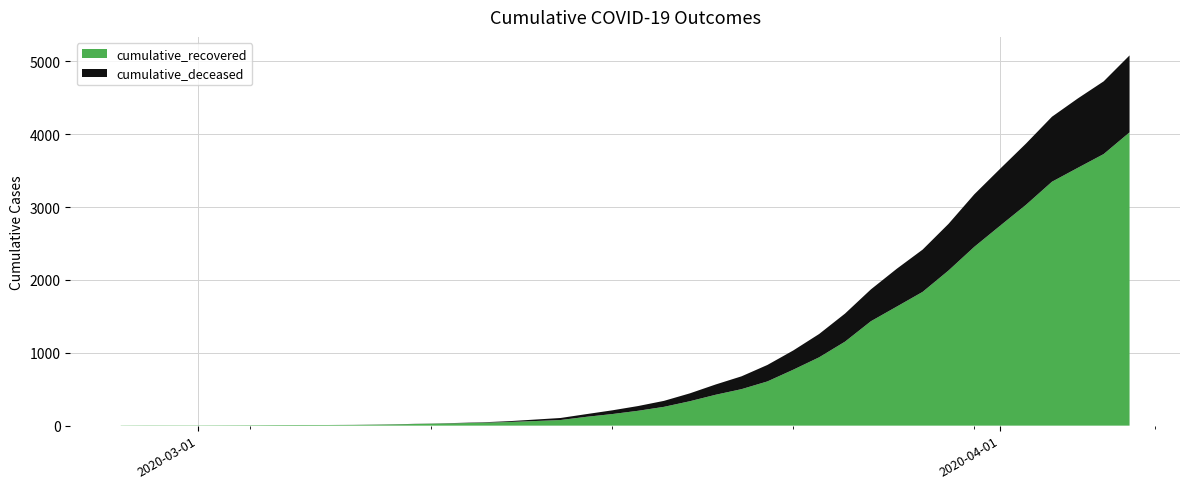

Rank the series by their maximum value, from highest to lowest.

cumulative_recovered, cumulative_deceased